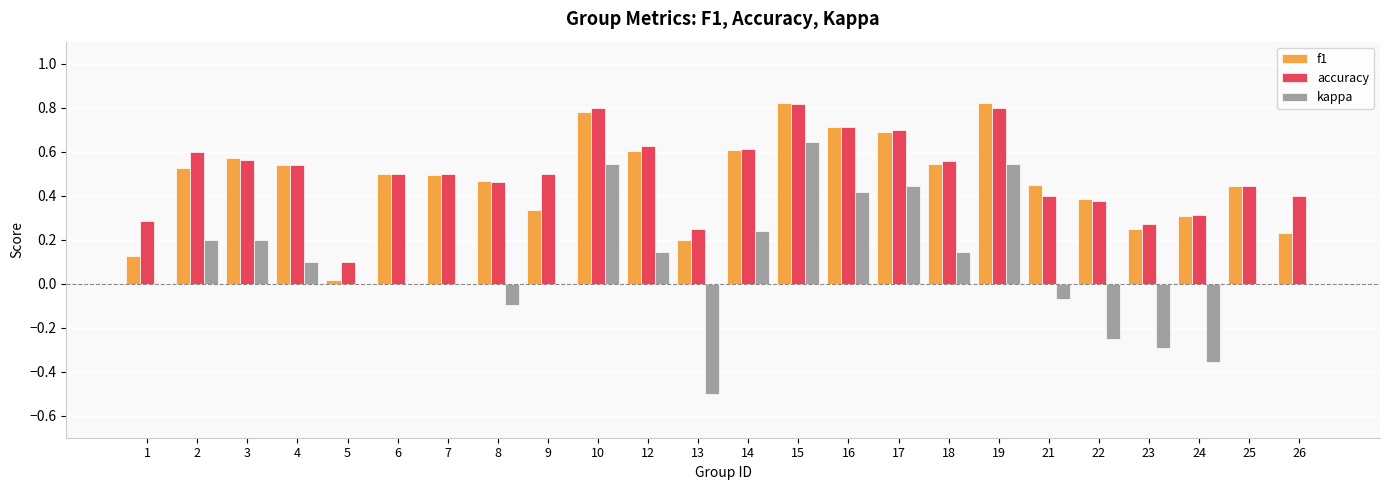

At which label does kappa reach its peak?

15